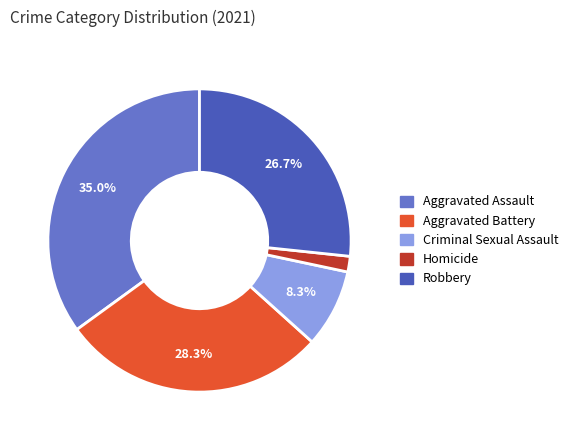

The Criminal Sexual Assault slice represents 8% of the pie. True or false?

True